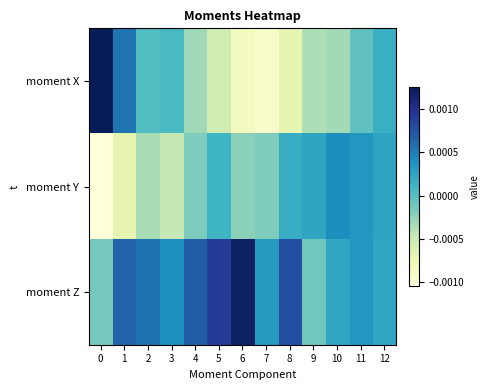

At 5, list the series in order from smallest to largest.

moment X, moment Y, moment Z